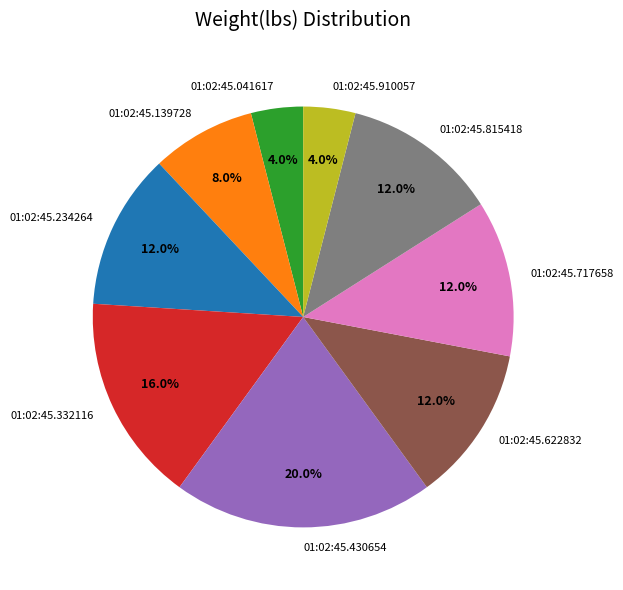

How many slices are in this pie chart?

9